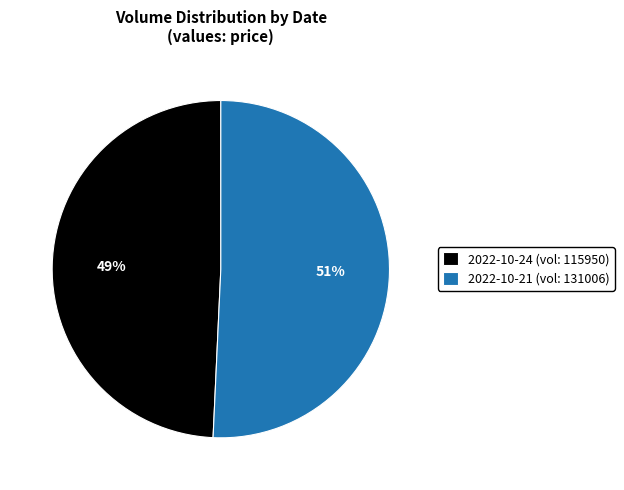

The 2022-10-24 (vol: 115950) slice represents 49% of the pie. True or false?

True